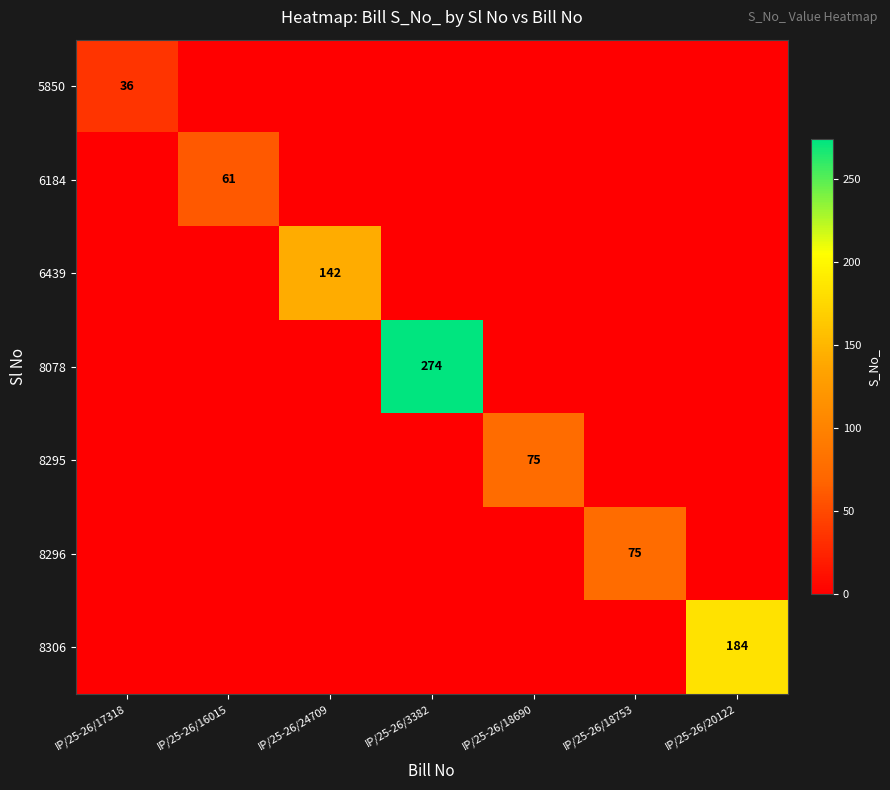

The value of 5850 at IP/25-26/17318 is 10. True or false?

False